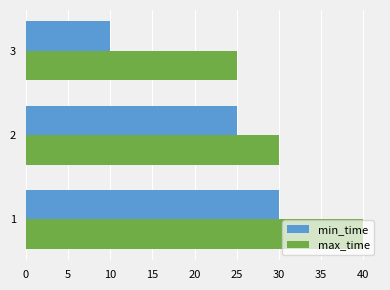

What is the difference between the highest and lowest values at 2?

5